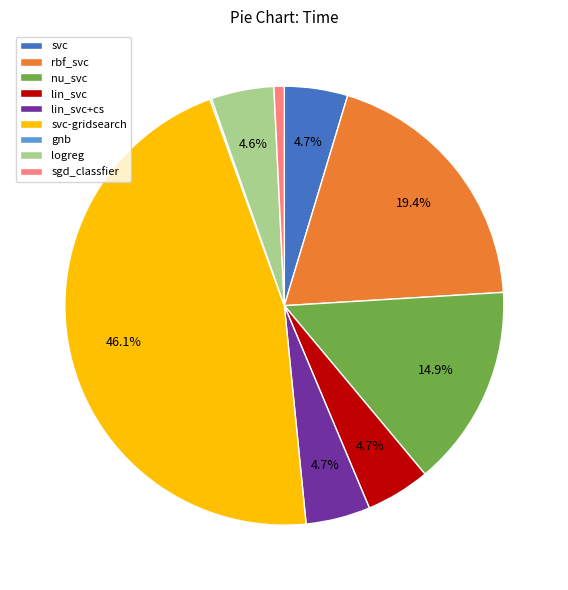

Does svc represent more than half of the total?

No